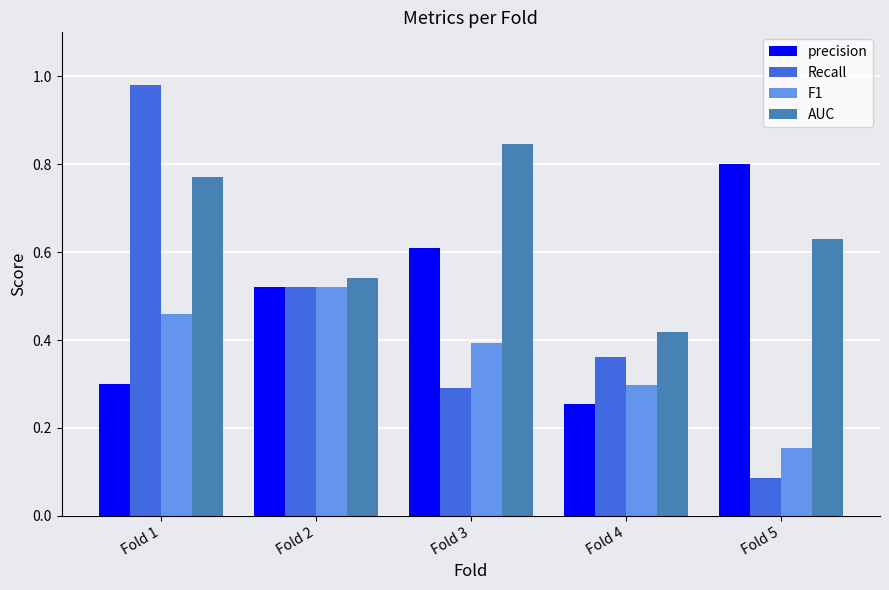

The Recall series shows 0.3 at Fold 3. True or false?

True